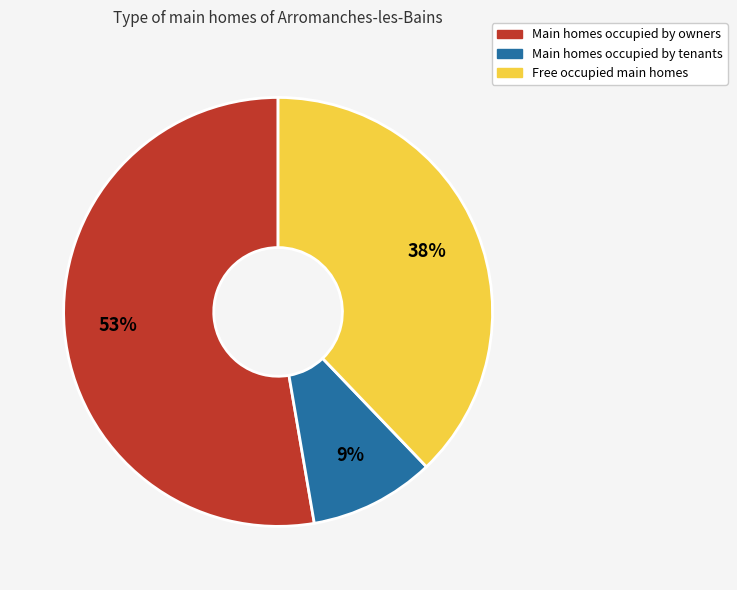

Does any single category account for the majority?

Yes